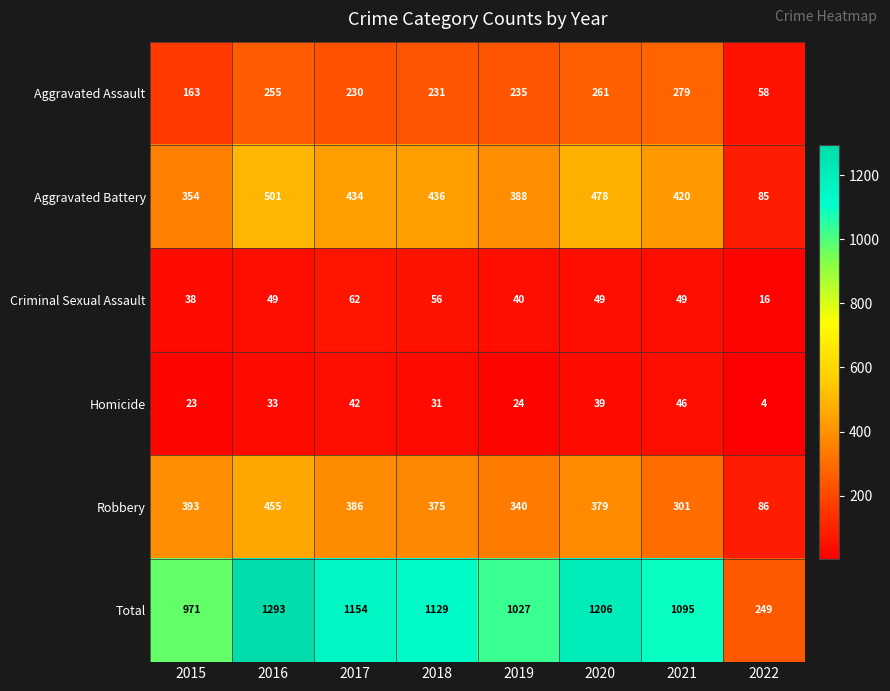

The value of Criminal Sexual Assault at 2017 is 62. True or false?

True